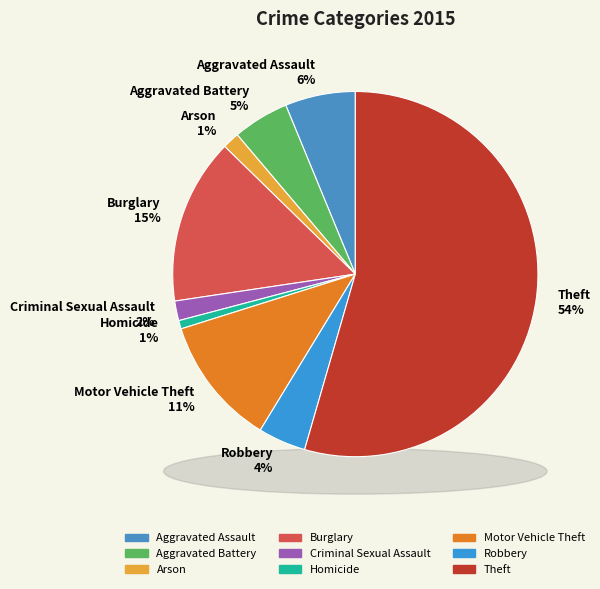

Count the number of slices in the pie.

9